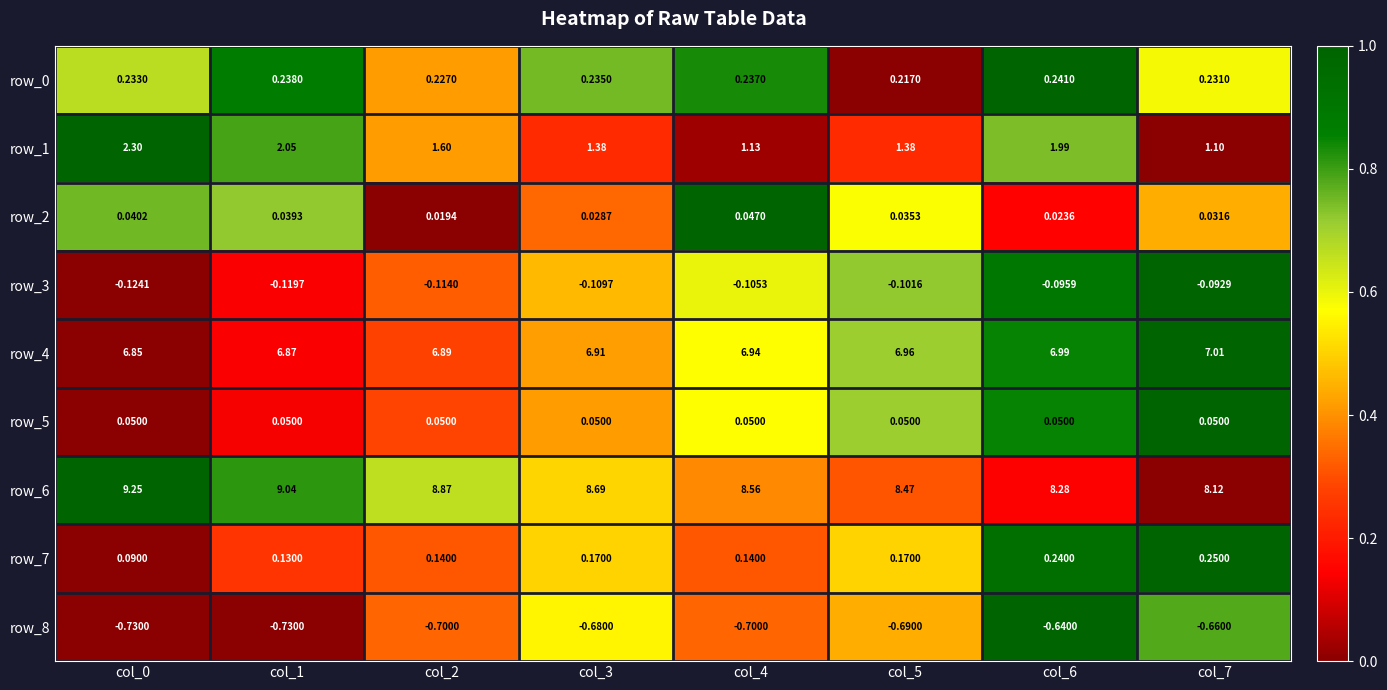

Is it true that row_1 equals 1.3 at col_0?

False